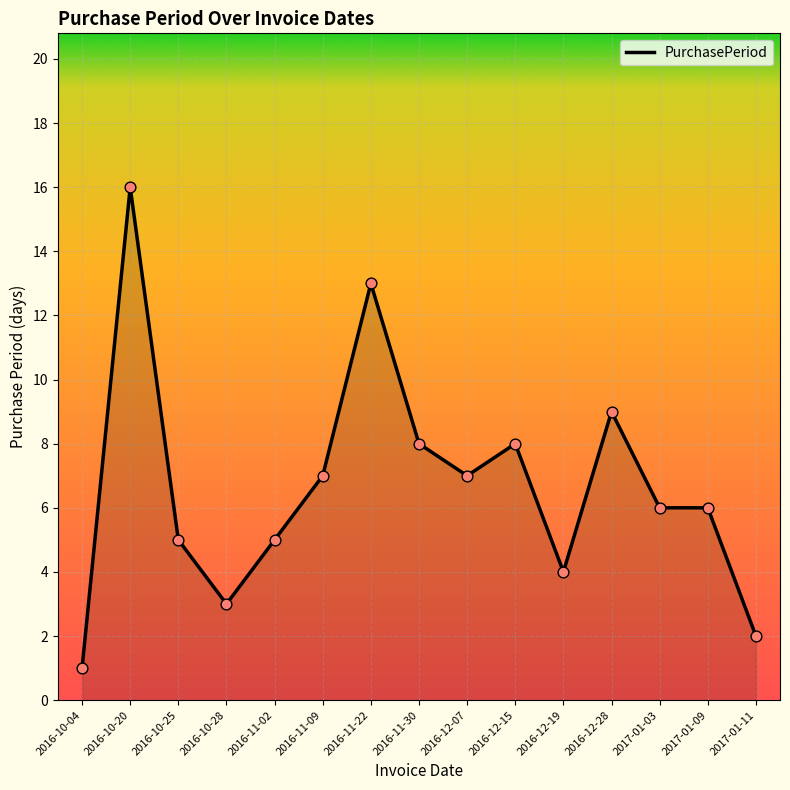

Approximately how many times larger is the value at 2016-11-09 compared to 2016-10-28?

2.3